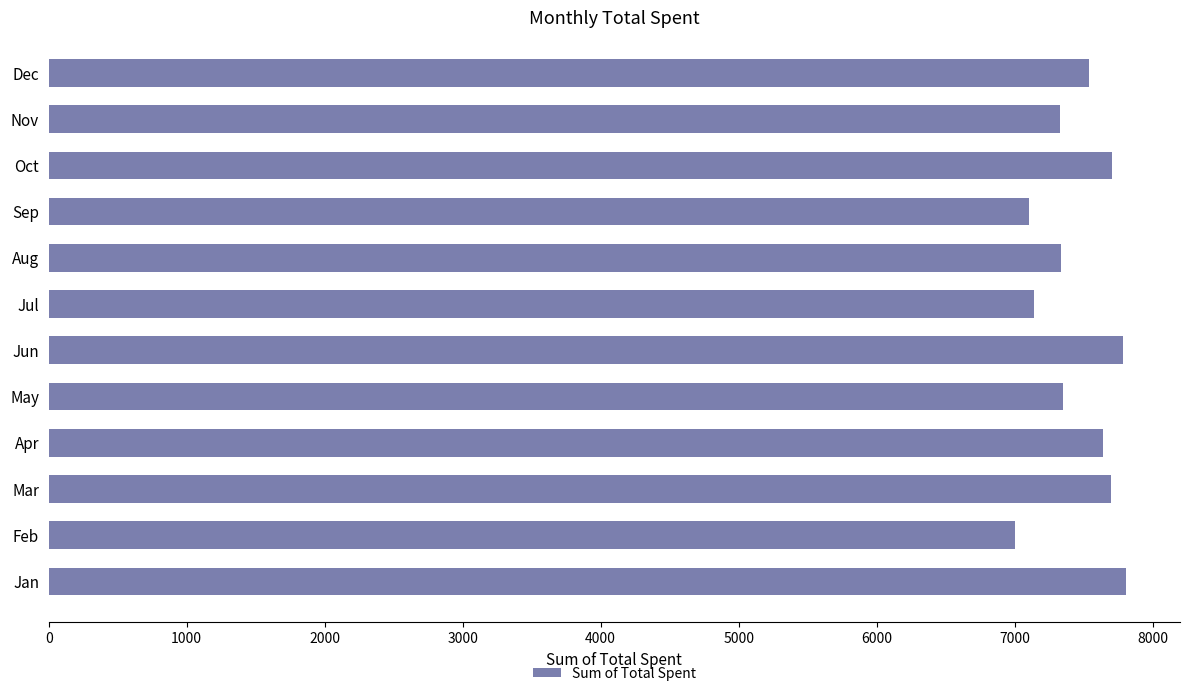

How many values are below 7543?

6